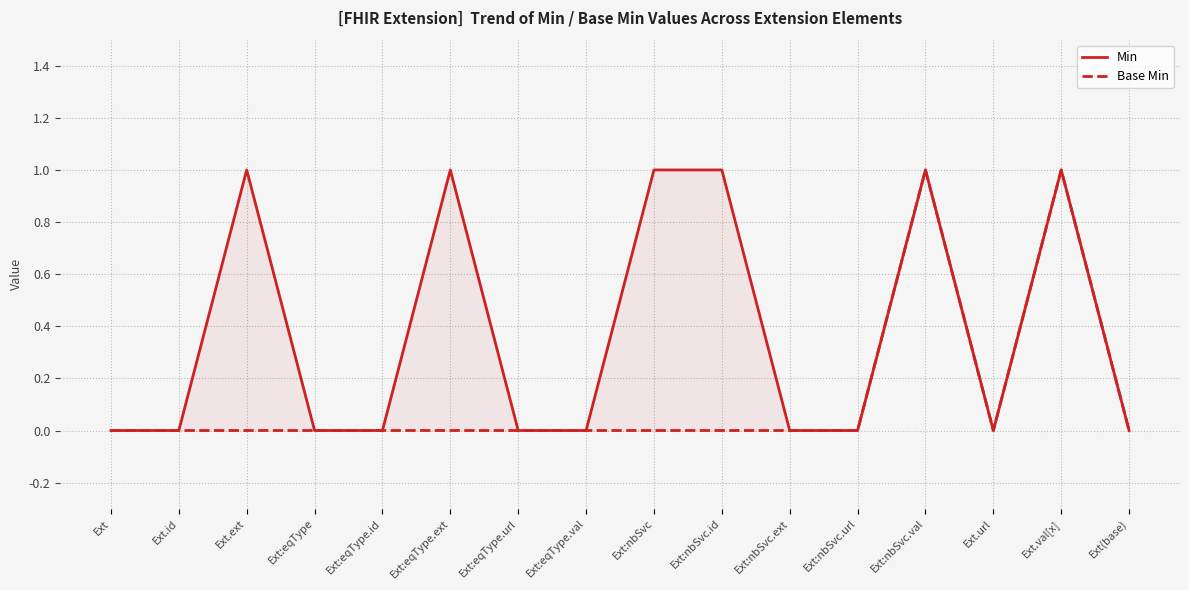

At which label does Base Min reach its minimum?

Ext